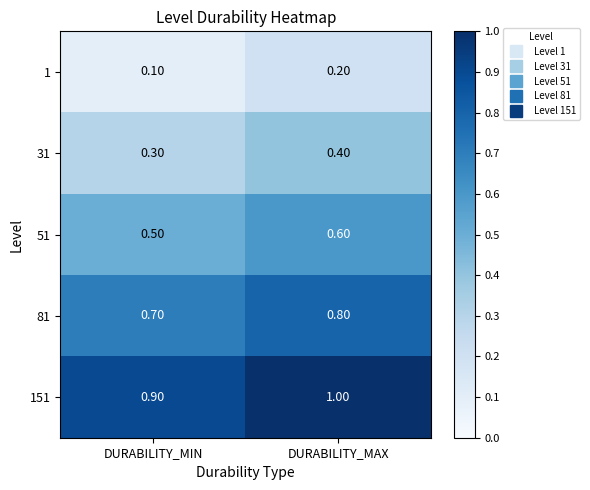

At which category is the sum across all series the highest?

DURABILITY_MAX